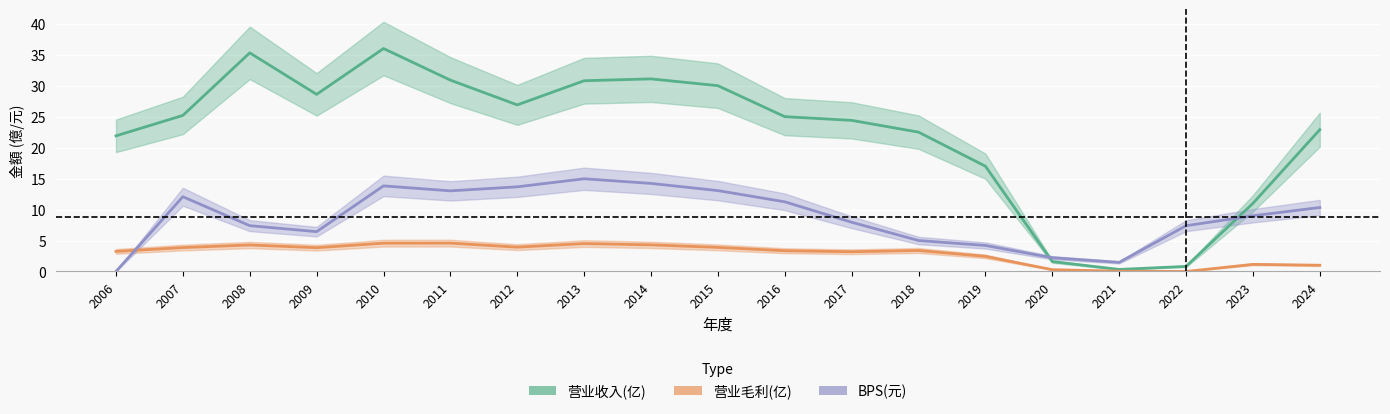

How many values in 营业毛利(亿) are above zero?

18